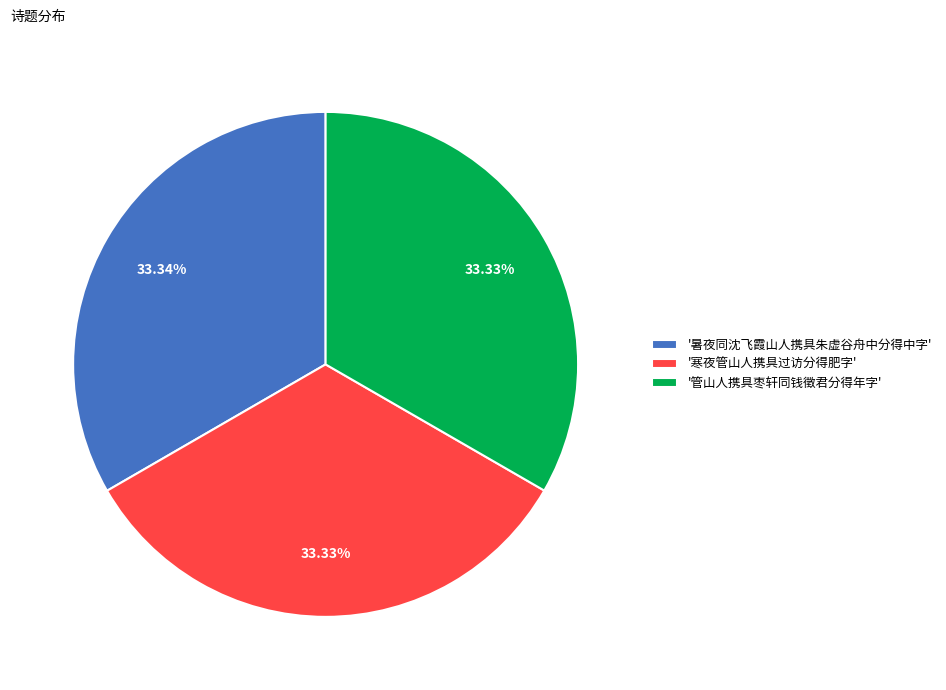

Combined, do '寒夜管山人携具过访分得肥字' and '管山人携具枣轩同钱徵君分得年字' account for over 50%?

Yes